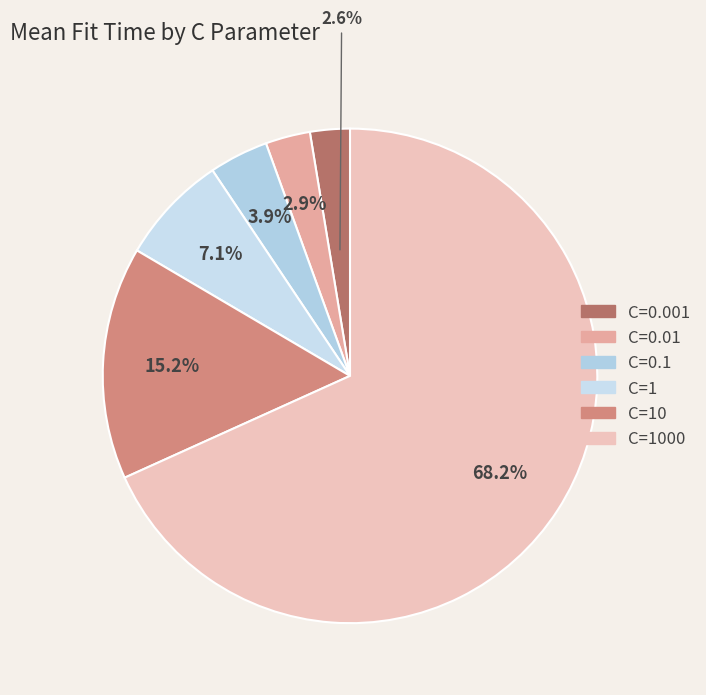

Is it true that C=0.1 is 4% of the pie?

True